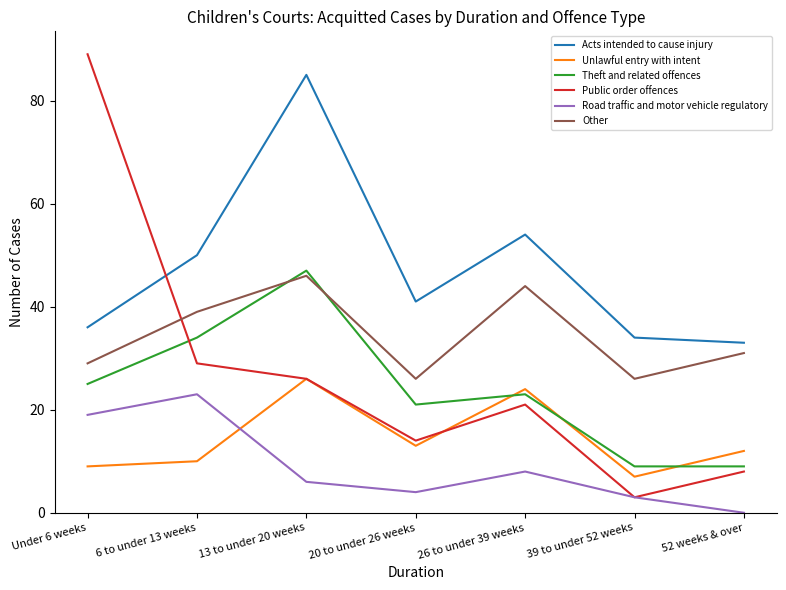

Is the value of Public order offences at Under 6 weeks greater than the value of Road traffic and motor vehicle regulatory at 13 to under 20 weeks?

Yes